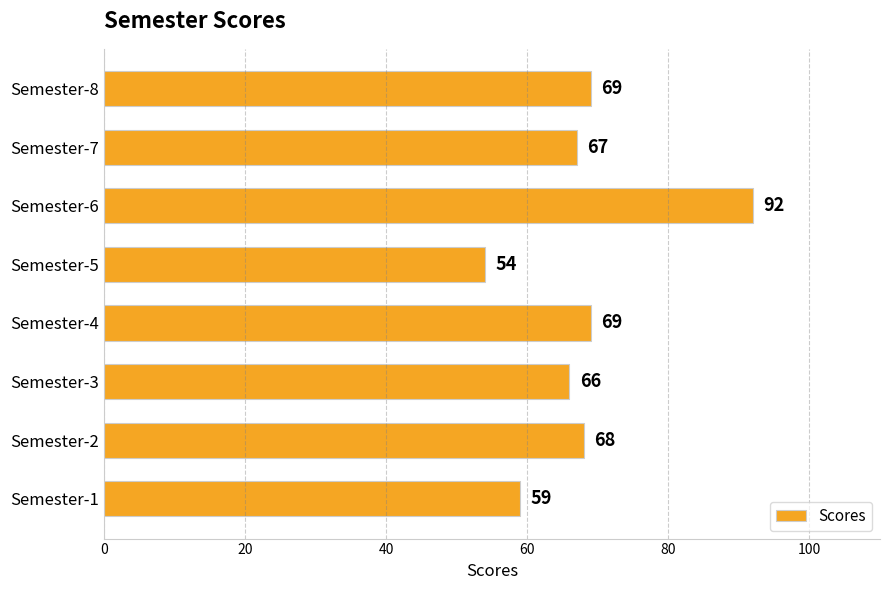

The value at Semester-4 is 112. True or false?

False